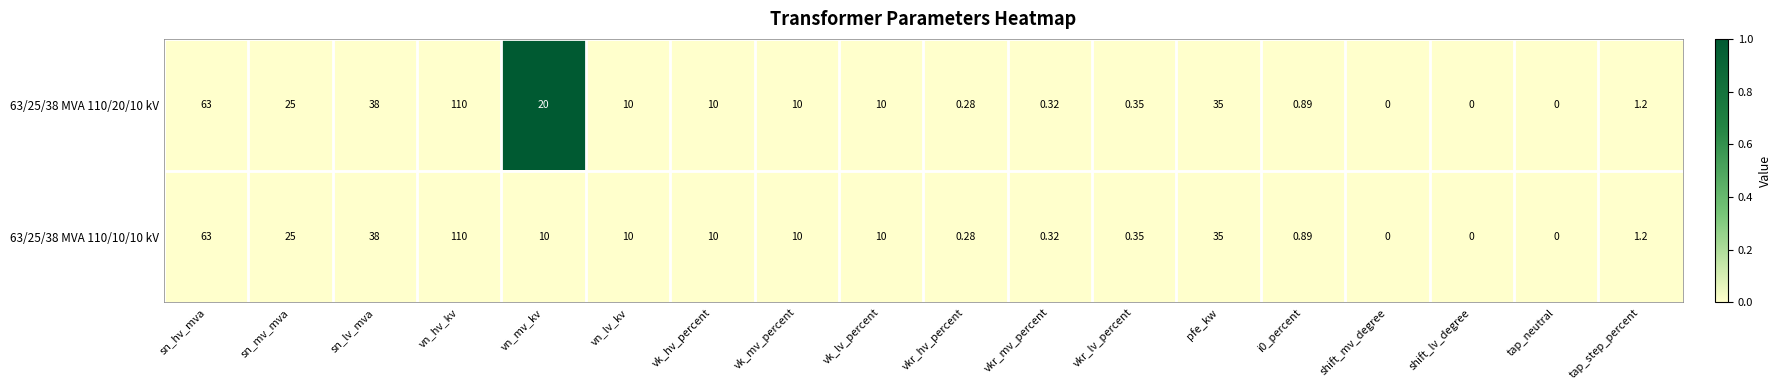

Which category has the highest value in the 63/25/38 MVA 110/10/10 kV series?

vn_hv_kv